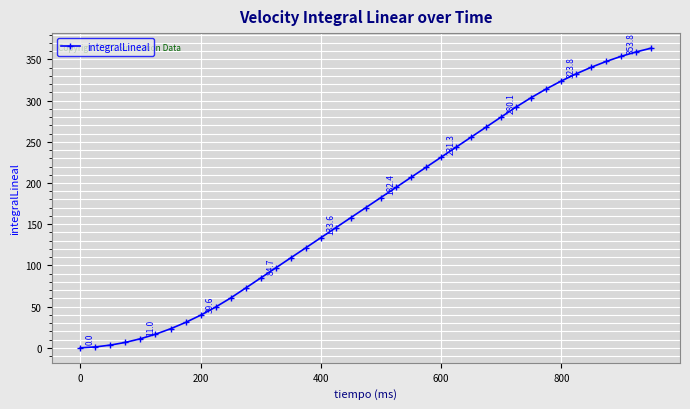

What is the maximum value shown in the chart?

363.7